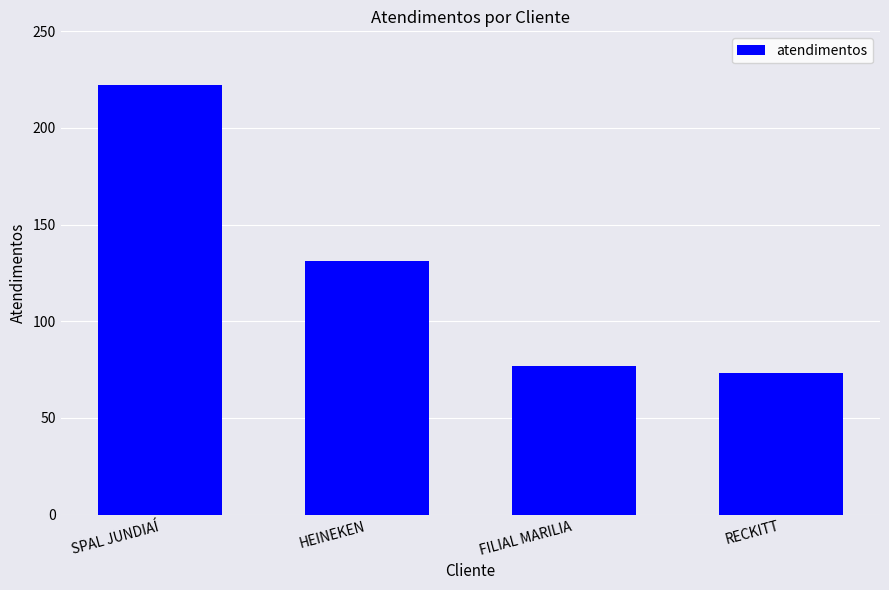

What is the average value?

126